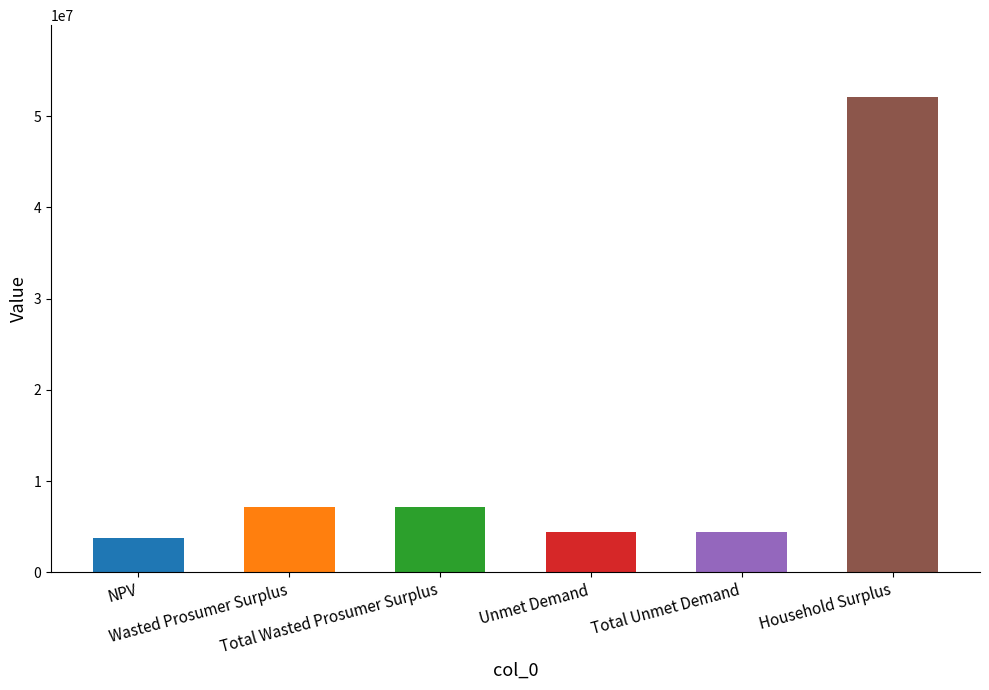

What is the sum of the values at NPV and Unmet Demand?

8133934.8